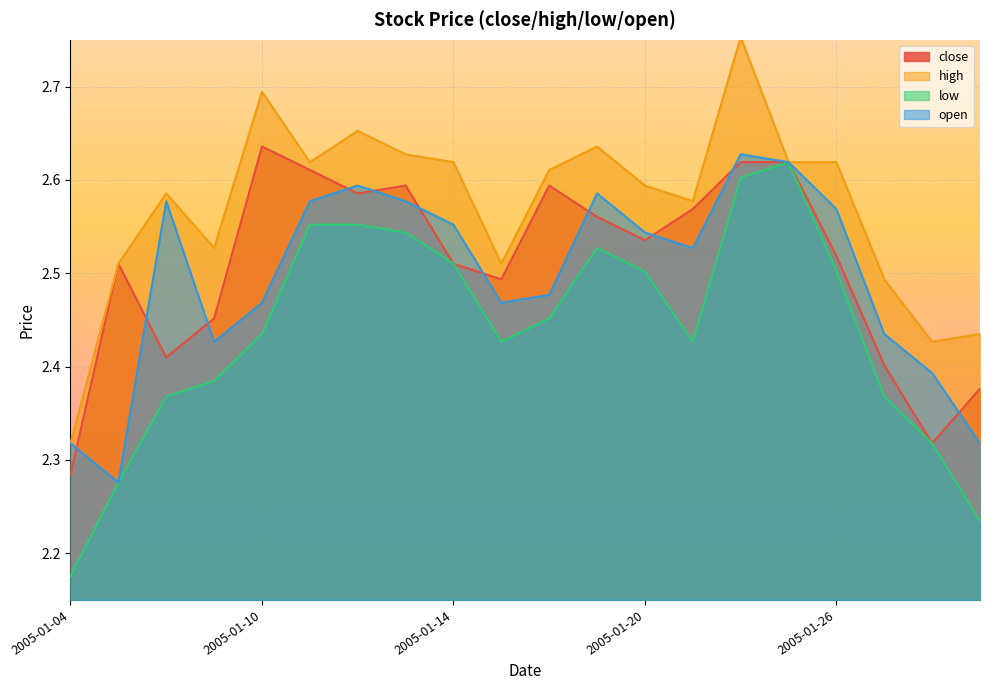

What is the value of the low point at the 9th from the left?

2.5